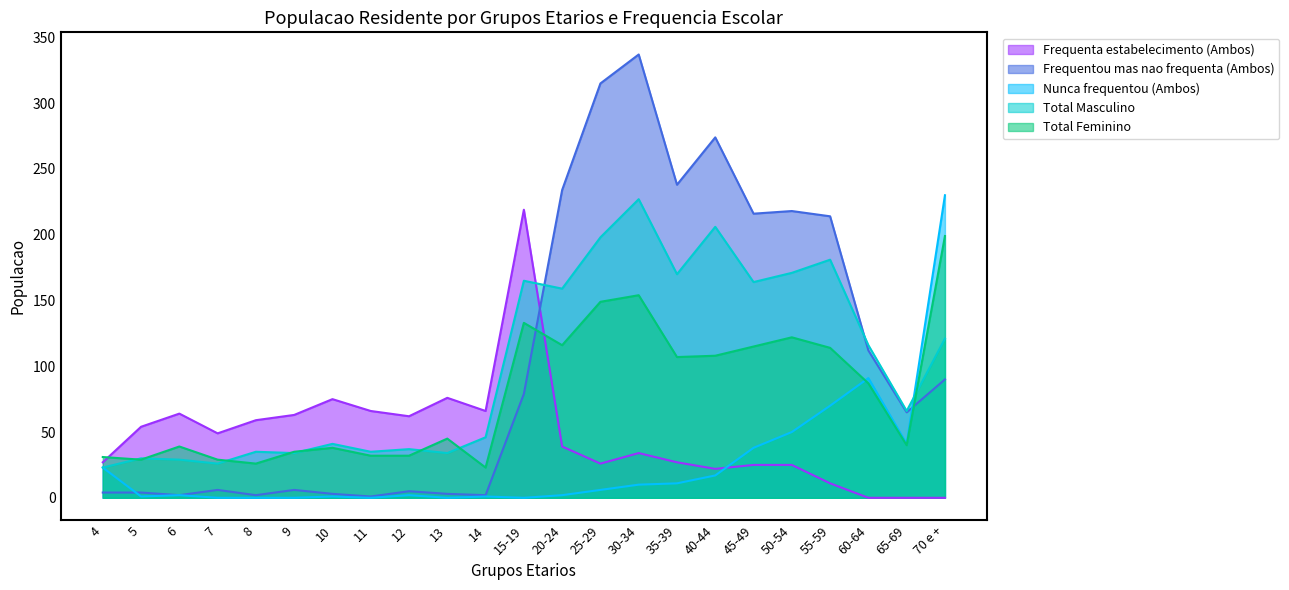

Between 12 and 40-44, which series saw the biggest shift?

Frequentou mas nao frequenta (Ambos)